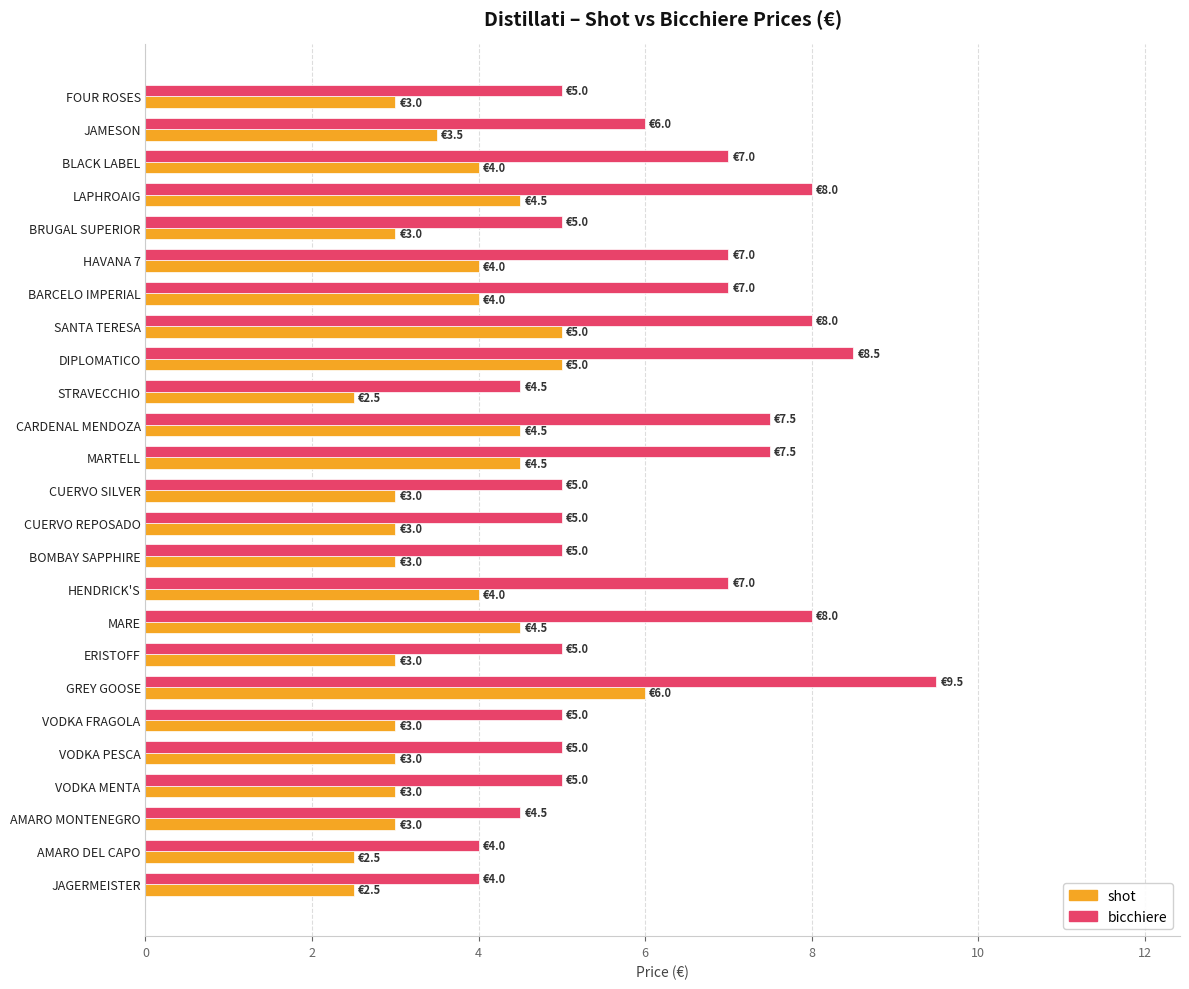

Count the shot values in the range 3 to 4.

15